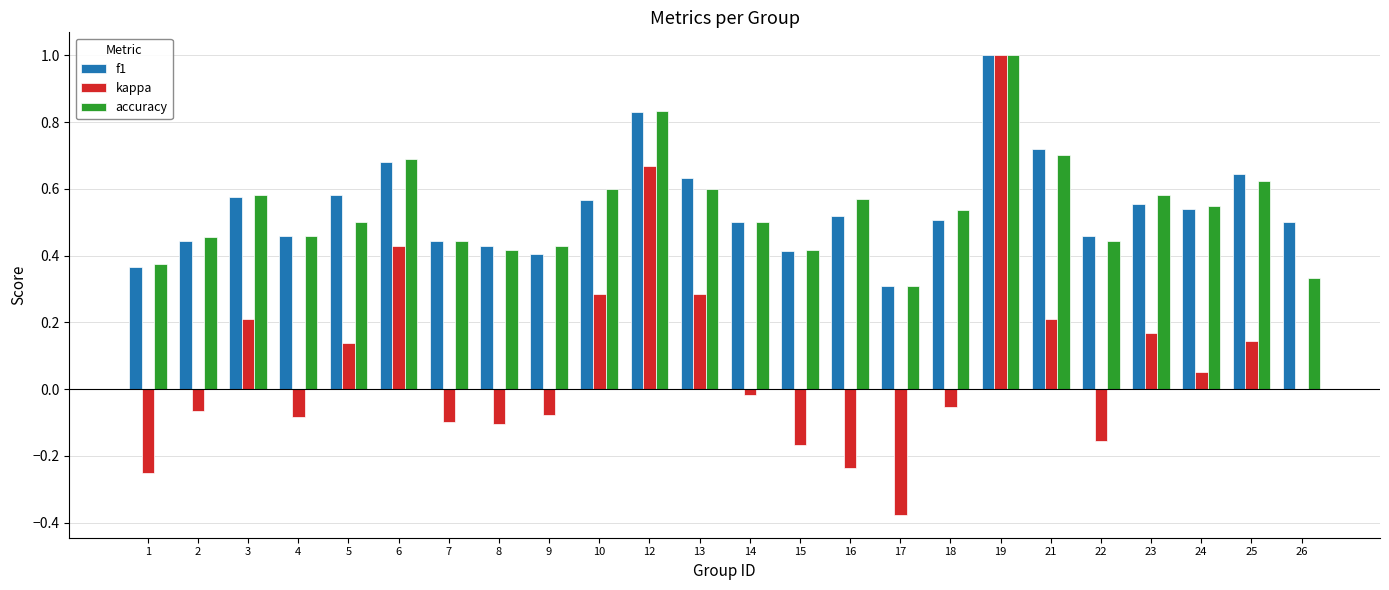

What is the sum of all kappa values?

1.9